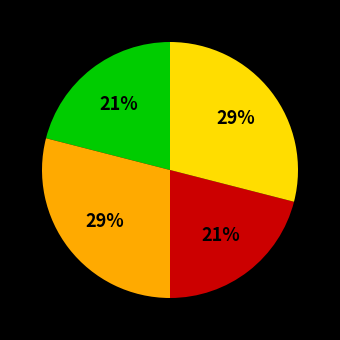

Does any single category account for the majority?

No